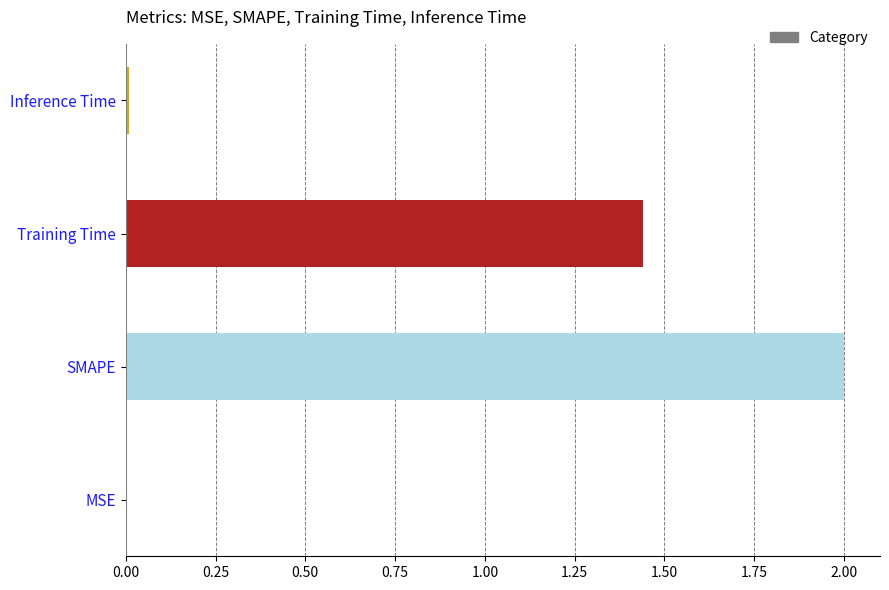

What is the average value?

0.9